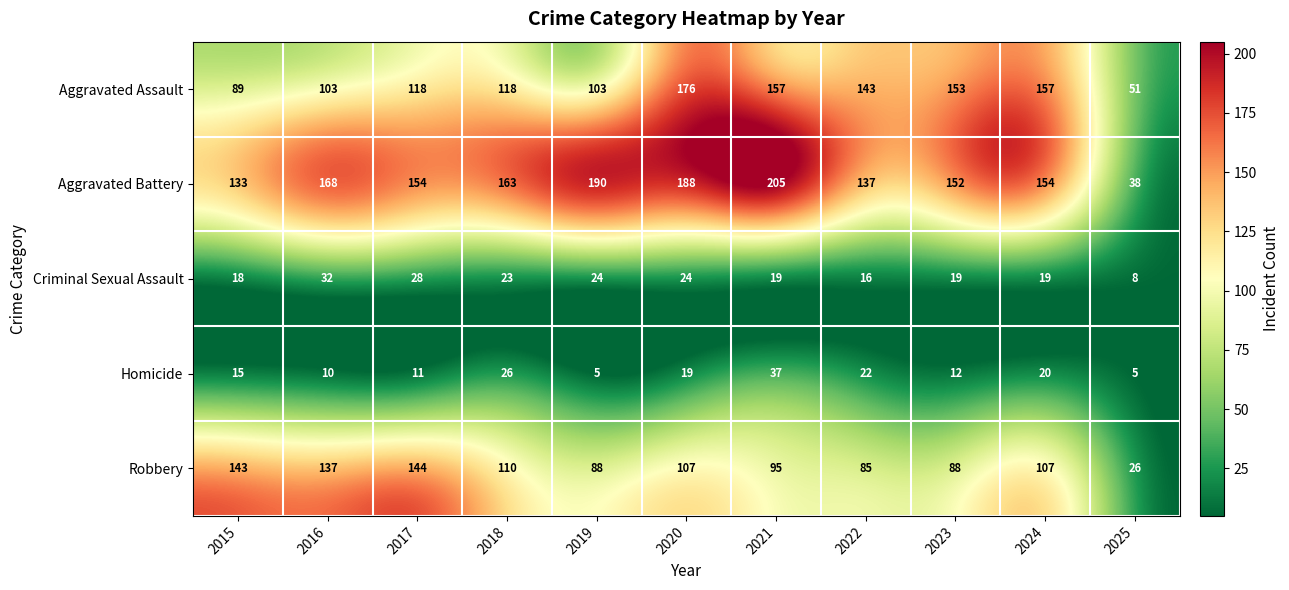

Which series changed the most between 2018 and 2025?

Aggravated Battery